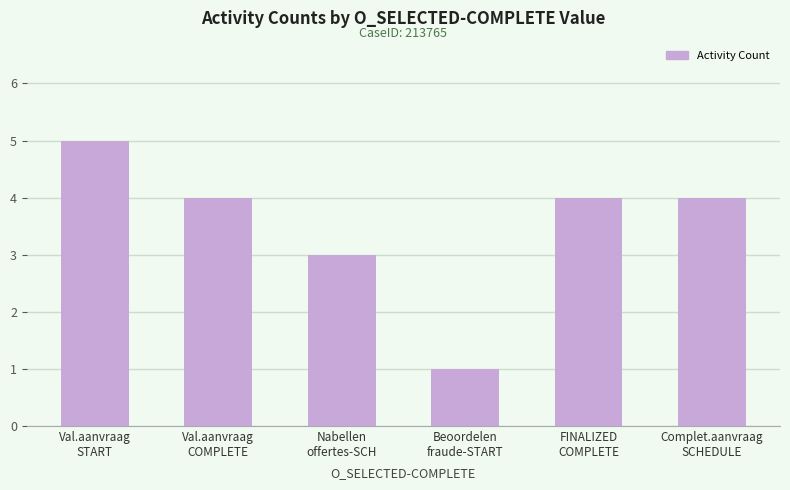

How many data points does each series have?

6